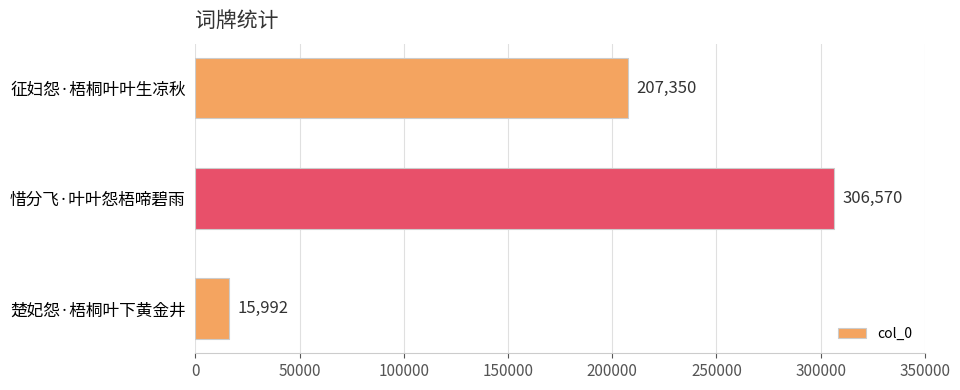

List the labels in order of value, smallest first.

楚妃怨·梧桐叶下黄金井, 征妇怨·梧桐叶叶生凉秋, 惜分飞·叶叶怨梧啼碧雨